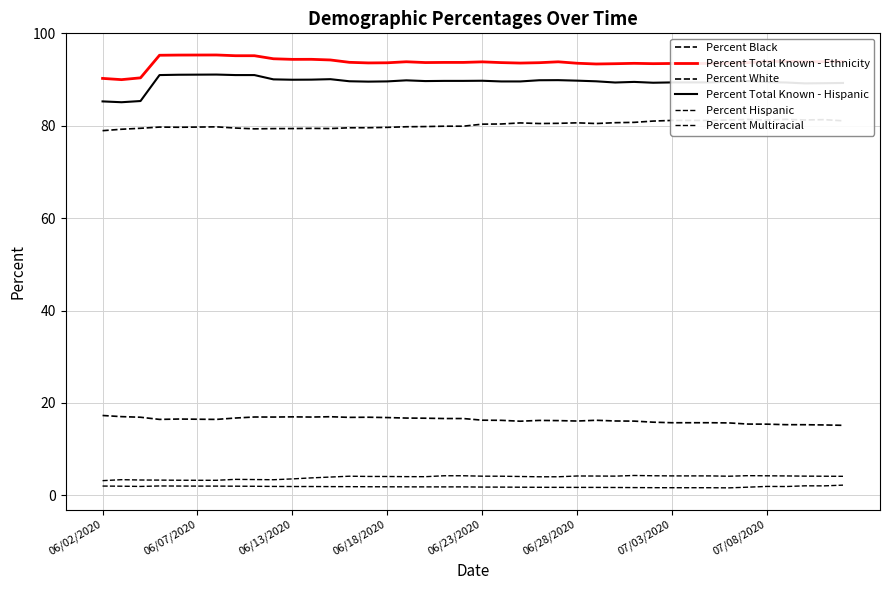

At 13, list the series in order from largest to smallest.

Percent Total Known - Ethnicity, Percent Total Known - Hispanic, Percent White, Percent Black, Percent Hispanic, Percent Multiracial